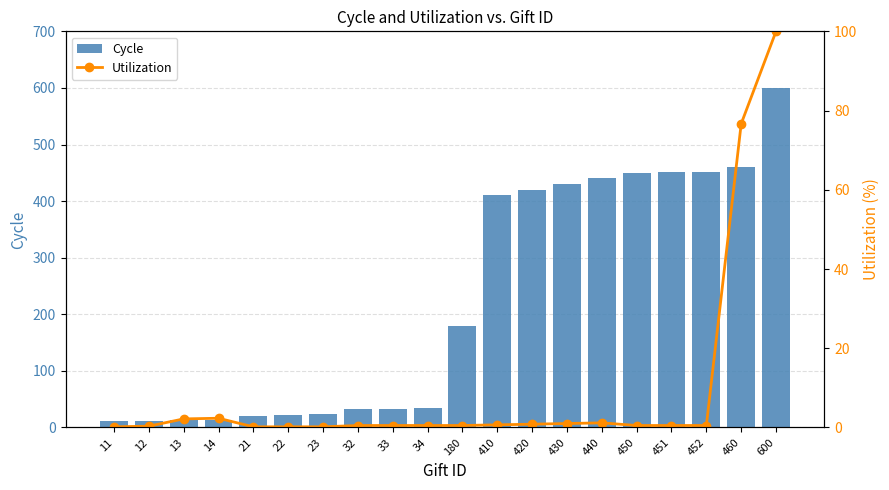

What is the sum of the Utilization values at 451 and 12?

0.8